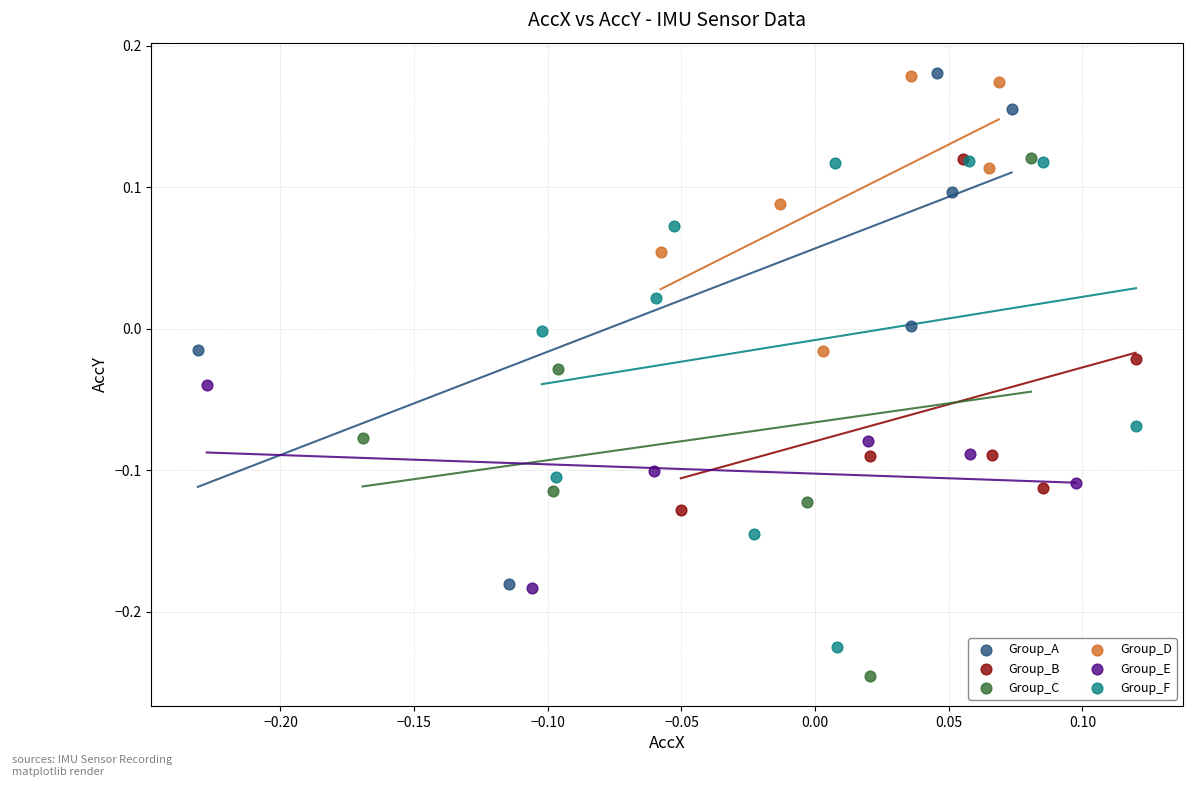

Which series contains the lowest Y value?

Group_C